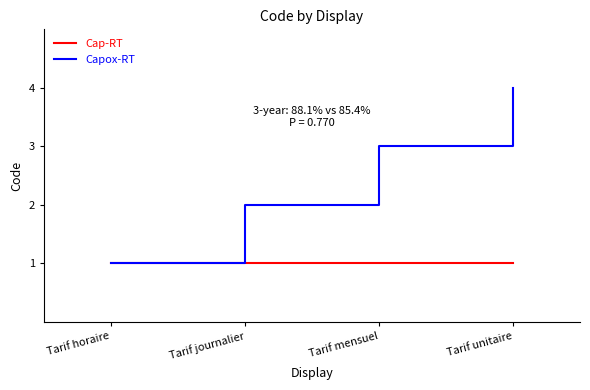

Reading left to right, extract all data points from this chart.

Cap-RT: 1	1	1	1
Capox-RT: 1	2	3	4